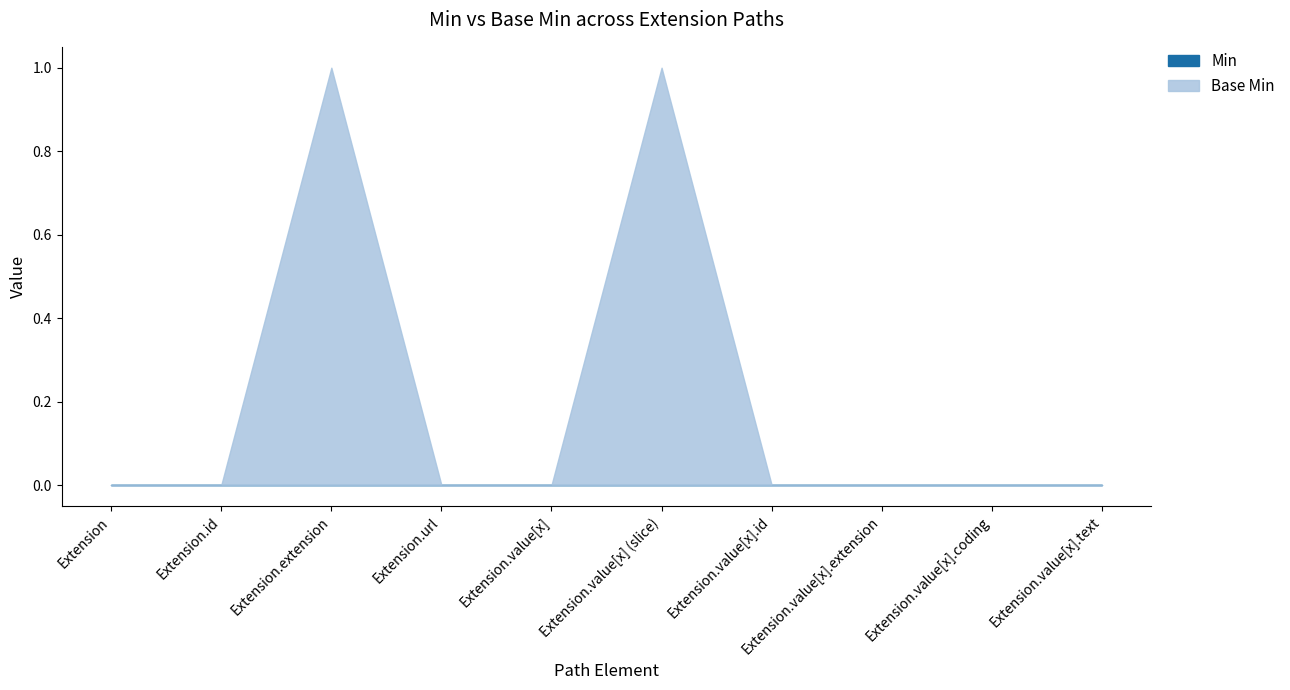

At Extension.url, list the series in order from smallest to largest.

Min, Base Min